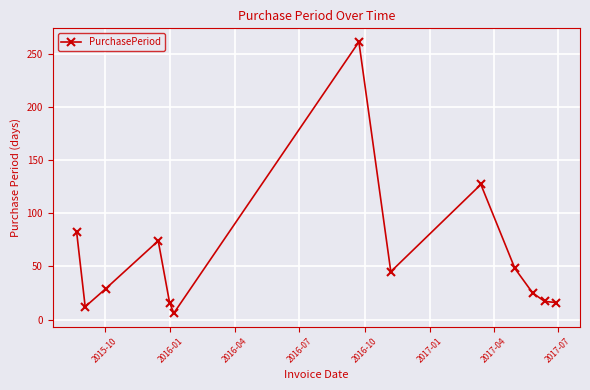

What is the average value?

58